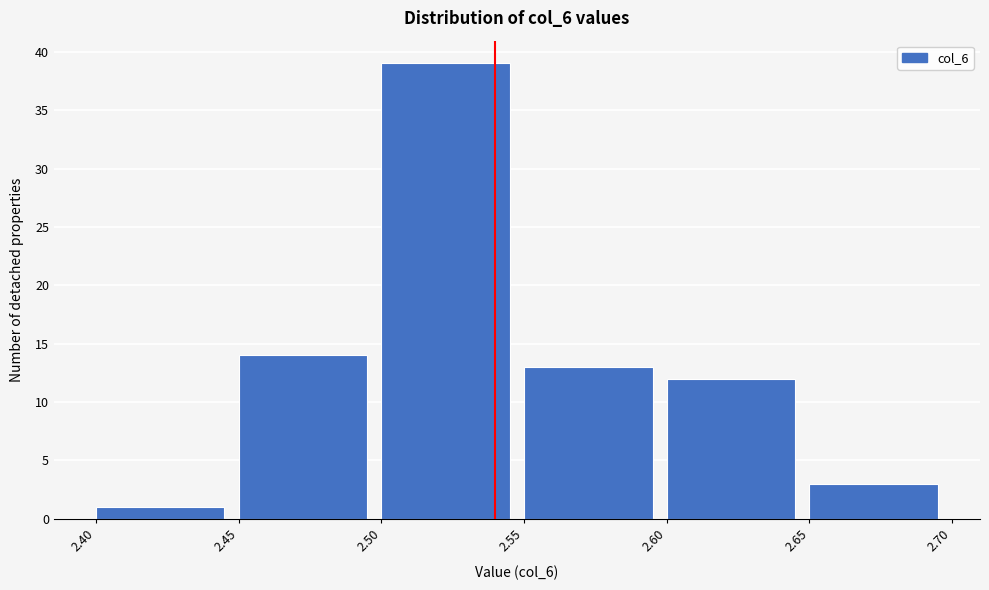

Reading left to right, transcribe this chart: for each bar, give the range it covers on the x-axis and its height. The values are not printed on the chart, so give them approximately, as read against the axis.

2.40 to 2.45: 1
2.45 to 2.50: 14
2.50 to 2.55: 39
2.55 to 2.60: 13
2.60 to 2.65: 12
2.65 to 2.70: 3